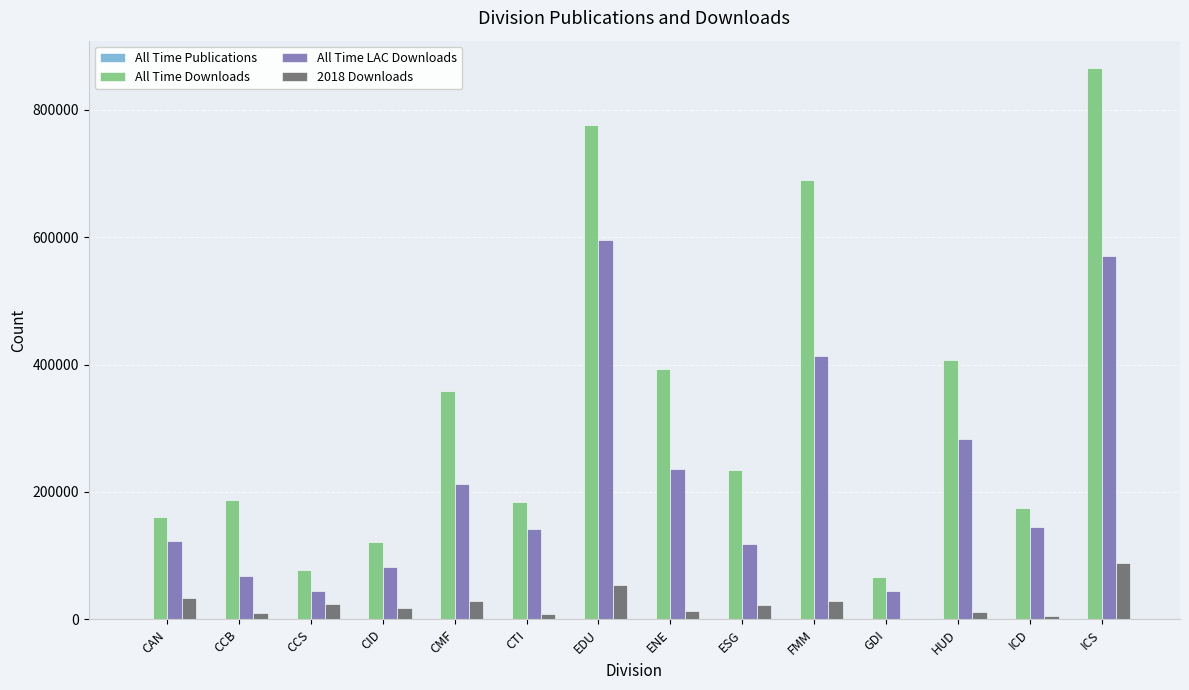

Between EDU and HUD, which series saw the biggest shift?

All Time Downloads